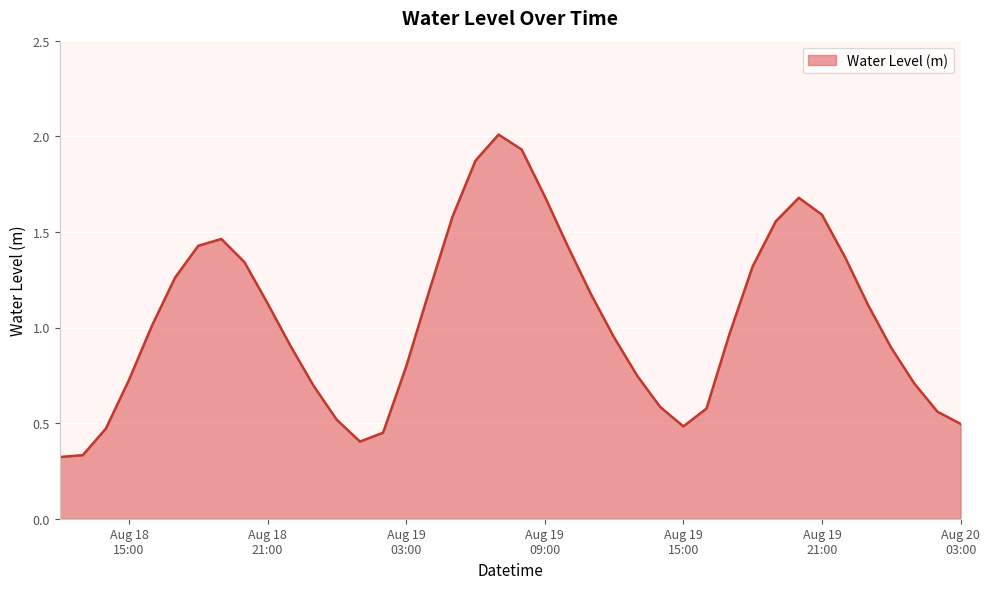

What is the difference between the maximum and minimum values?

1.7